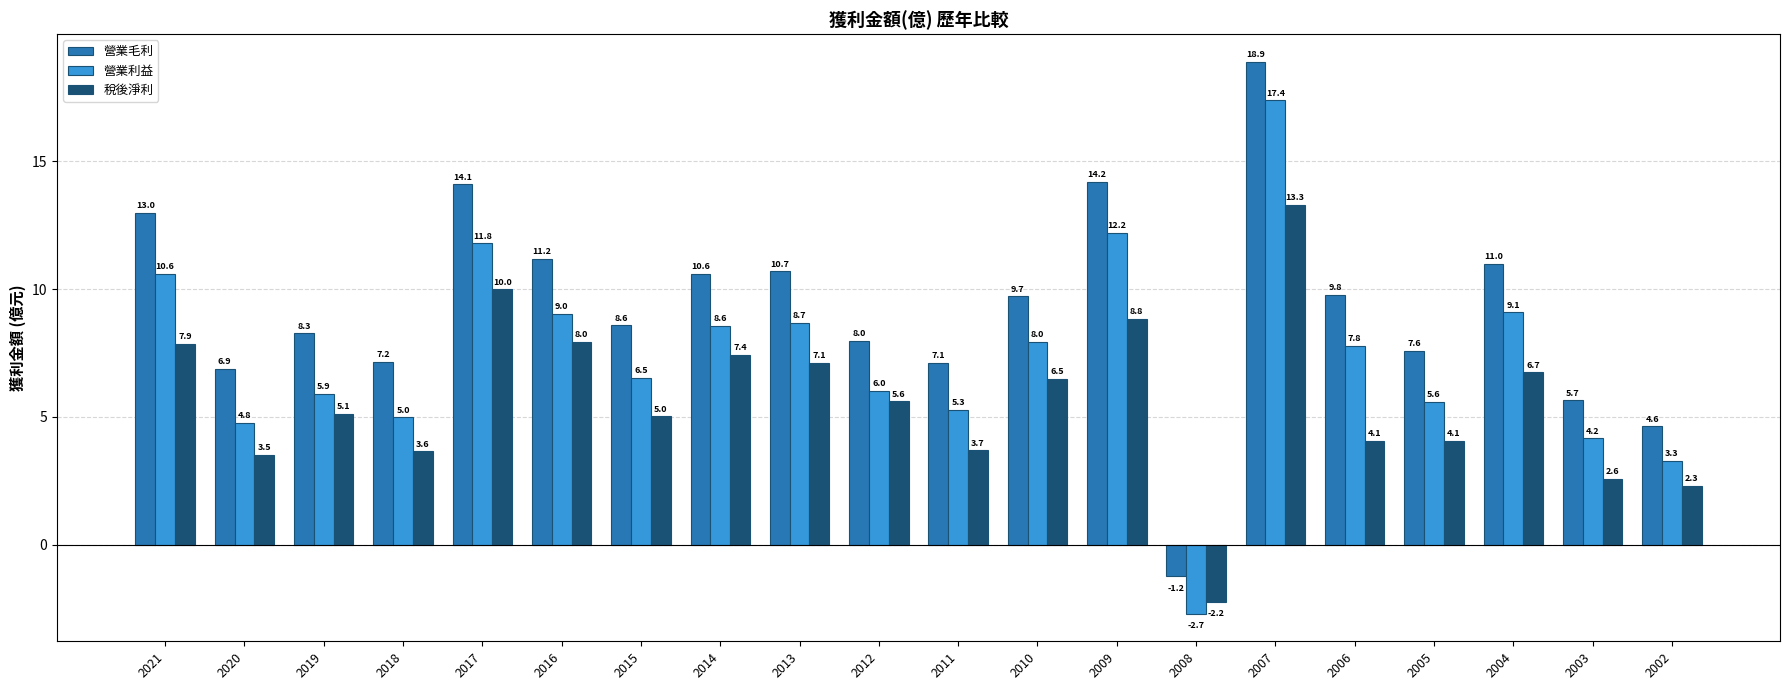

At which category does the chart reach its minimum across all series?

2008